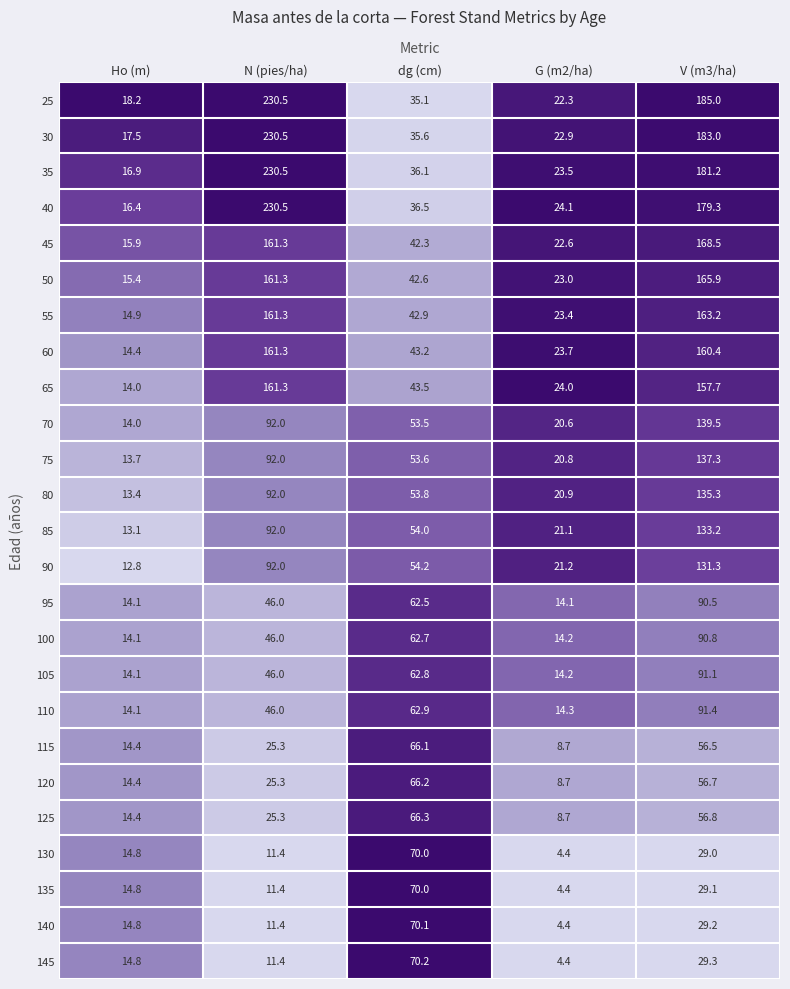

Is the value of 135 at V (m3/ha) greater than the value of 95 at G (m2/ha)?

Yes